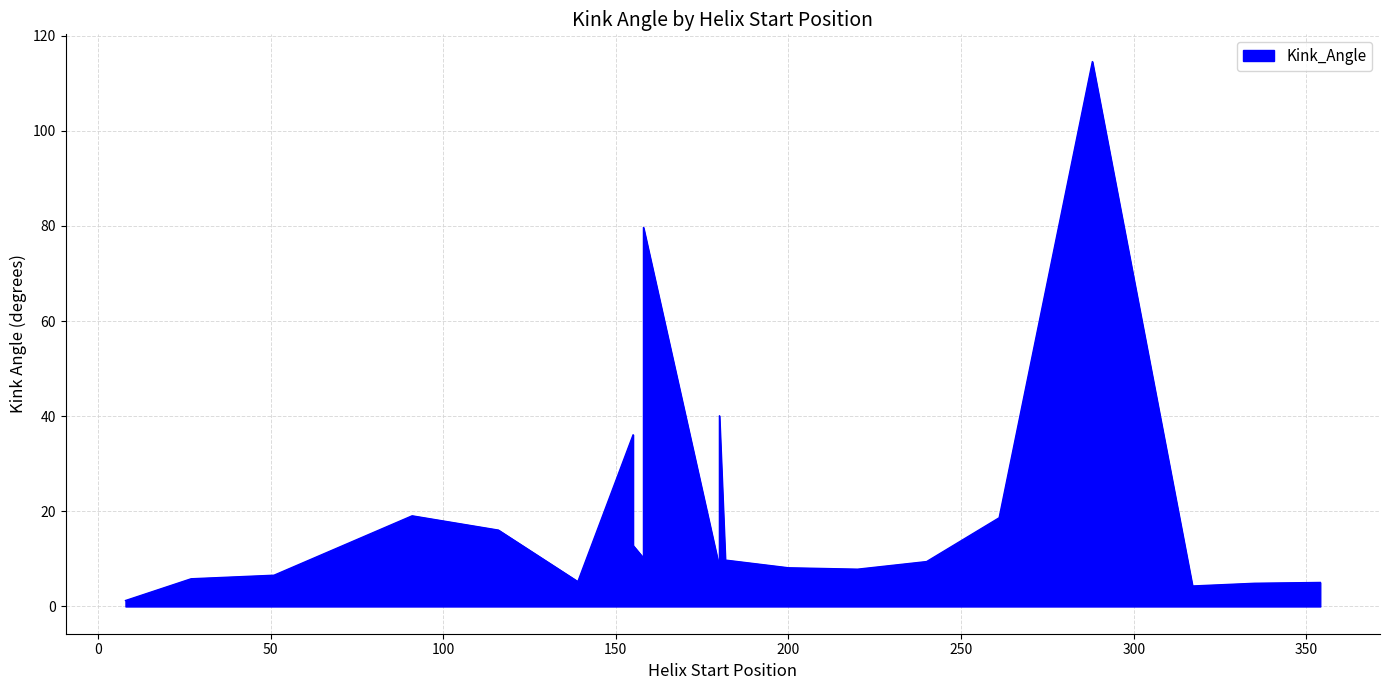

How many points are lower than both their immediate neighbors (excluding endpoints)?

4